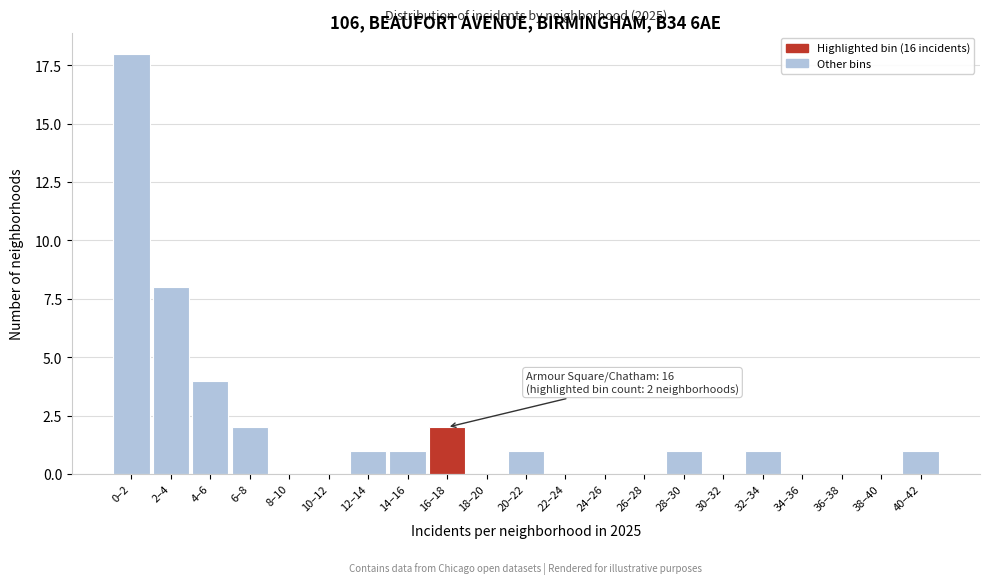

Reading left to right, list all the values displayed in this chart.

0–2=18	2–4=8	4–6=4	6–8=2	8–10=0	10–12=0	12–14=1	14–16=1	16–18=2	18–20=0	20–22=1	22–24=0	24–26=0	26–28=0	28–30=1	30–32=0	32–34=1	34–36=0	36–38=0	38–40=0	40–42=1